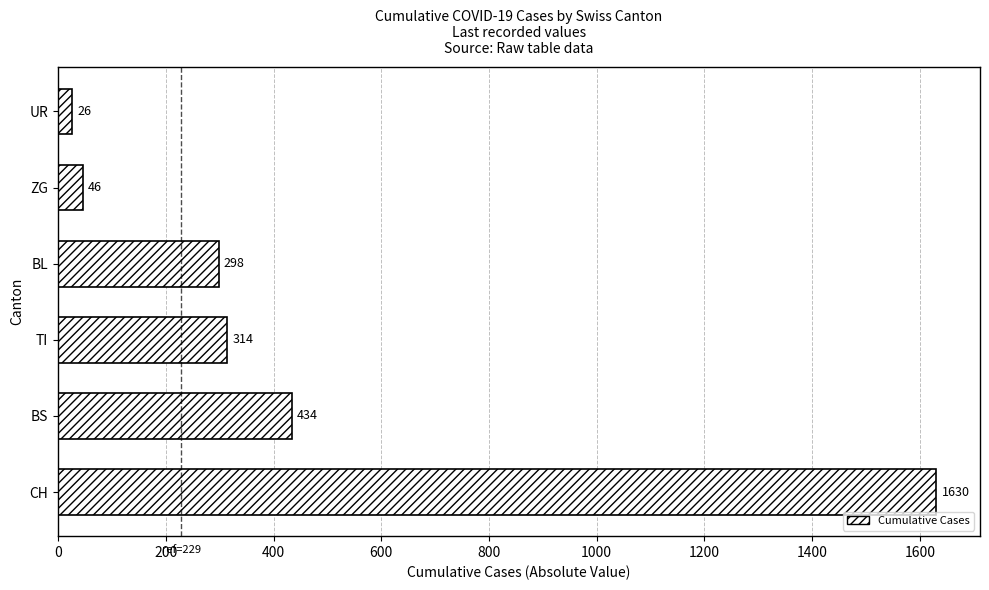

Which has a higher value, BL or ZG?

BL